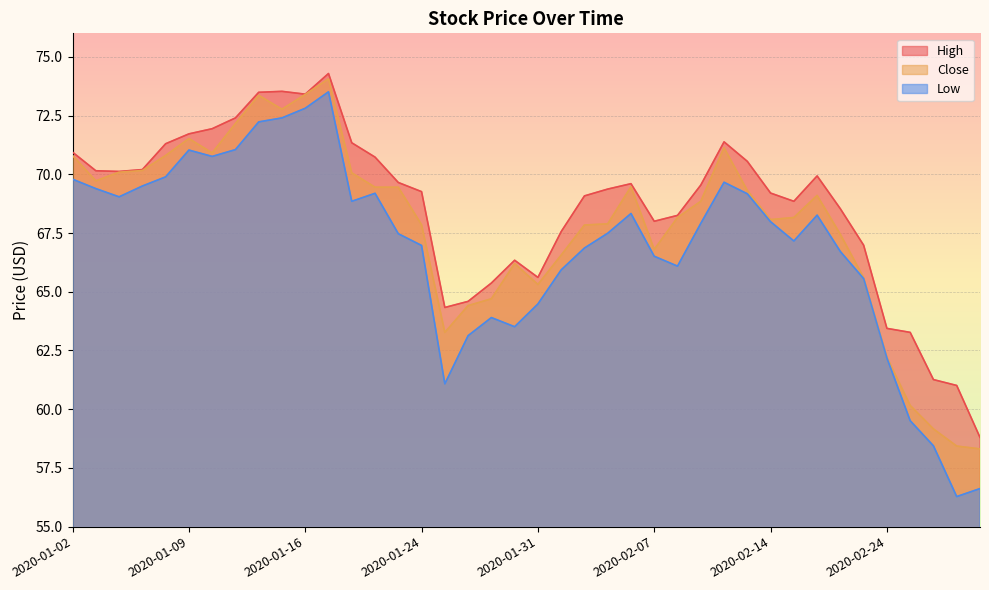

What is the sum of the Low values at 2020-01-14 and 2020-02-14?

140.2